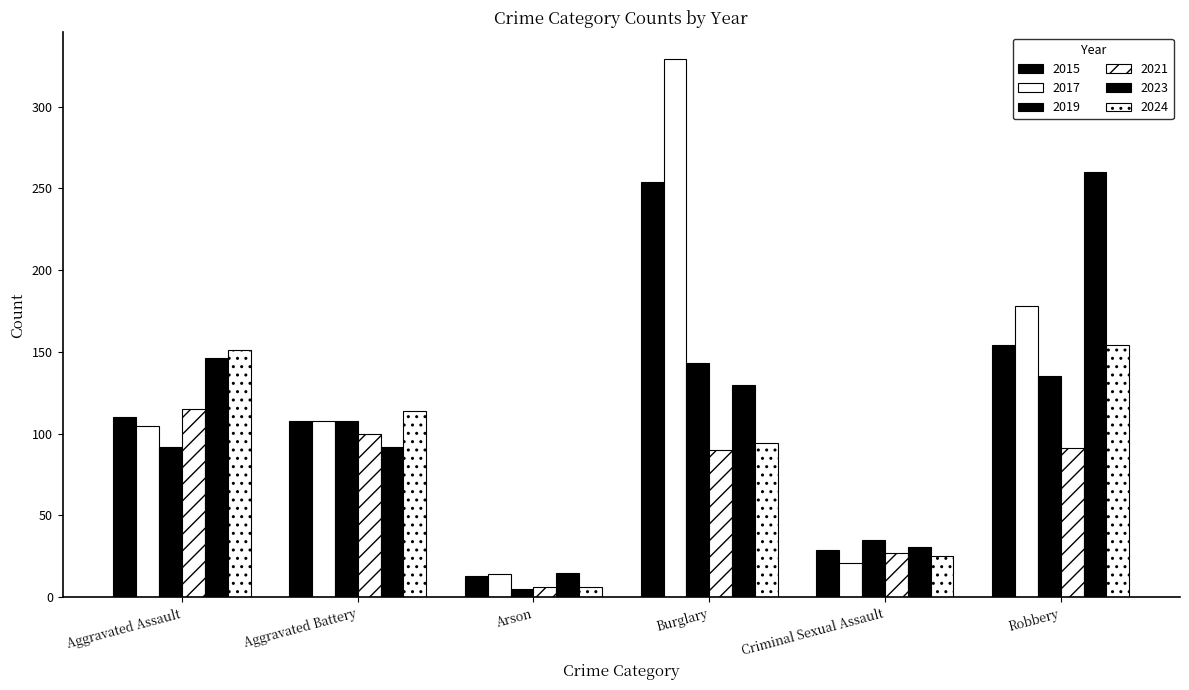

What is the lowest value of the 2021 series?

6